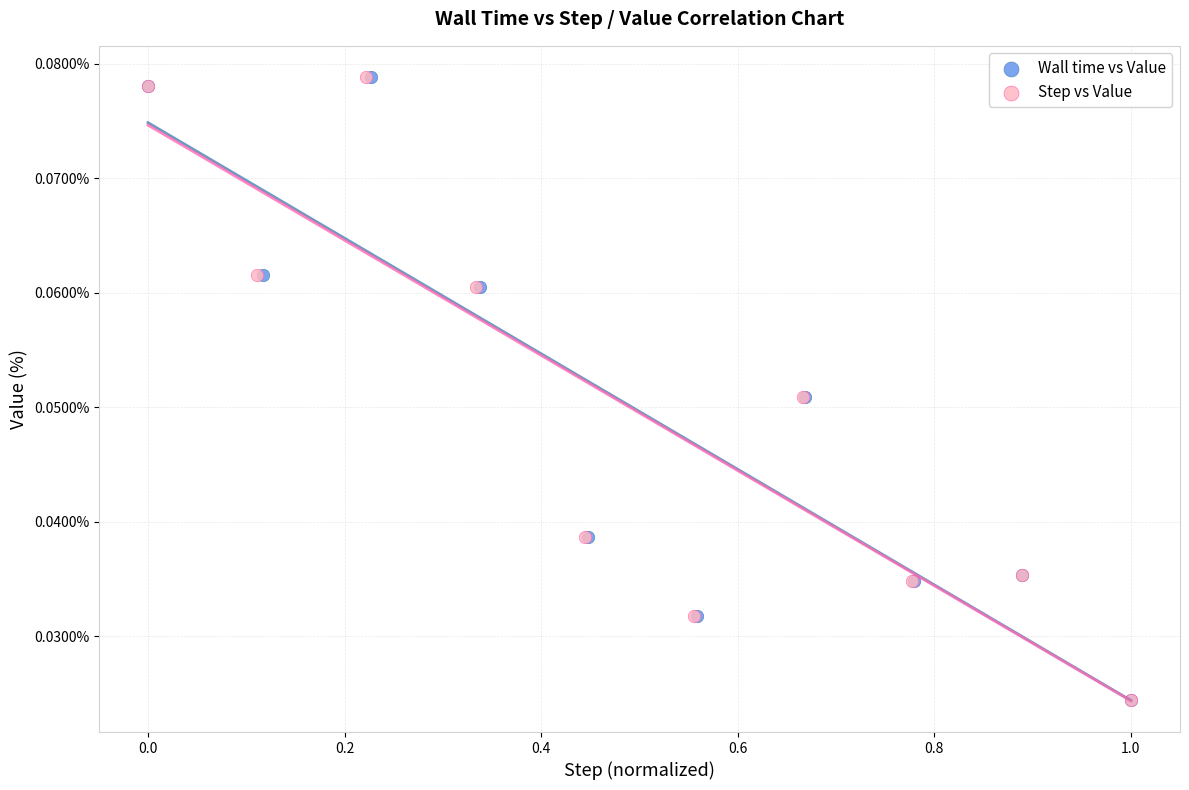

What are all the series names shown in the legend?

Wall time vs Value, Step vs Value